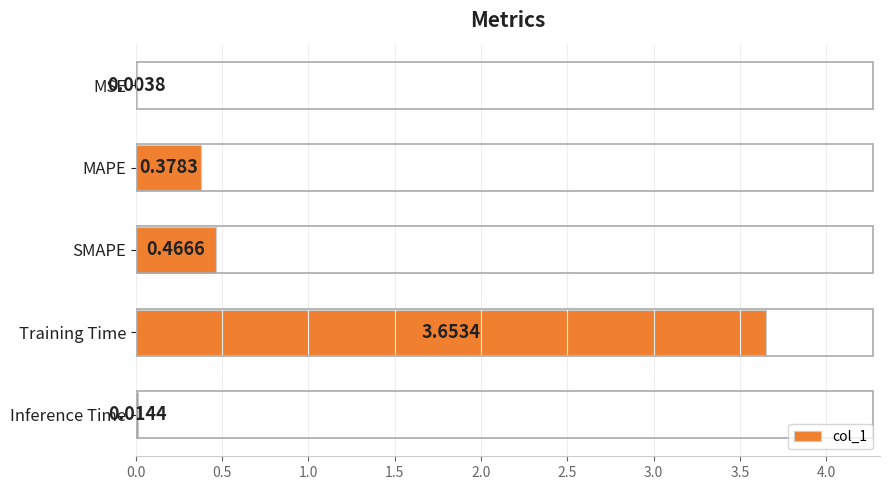

Where is the data nearest to the value 1?

SMAPE